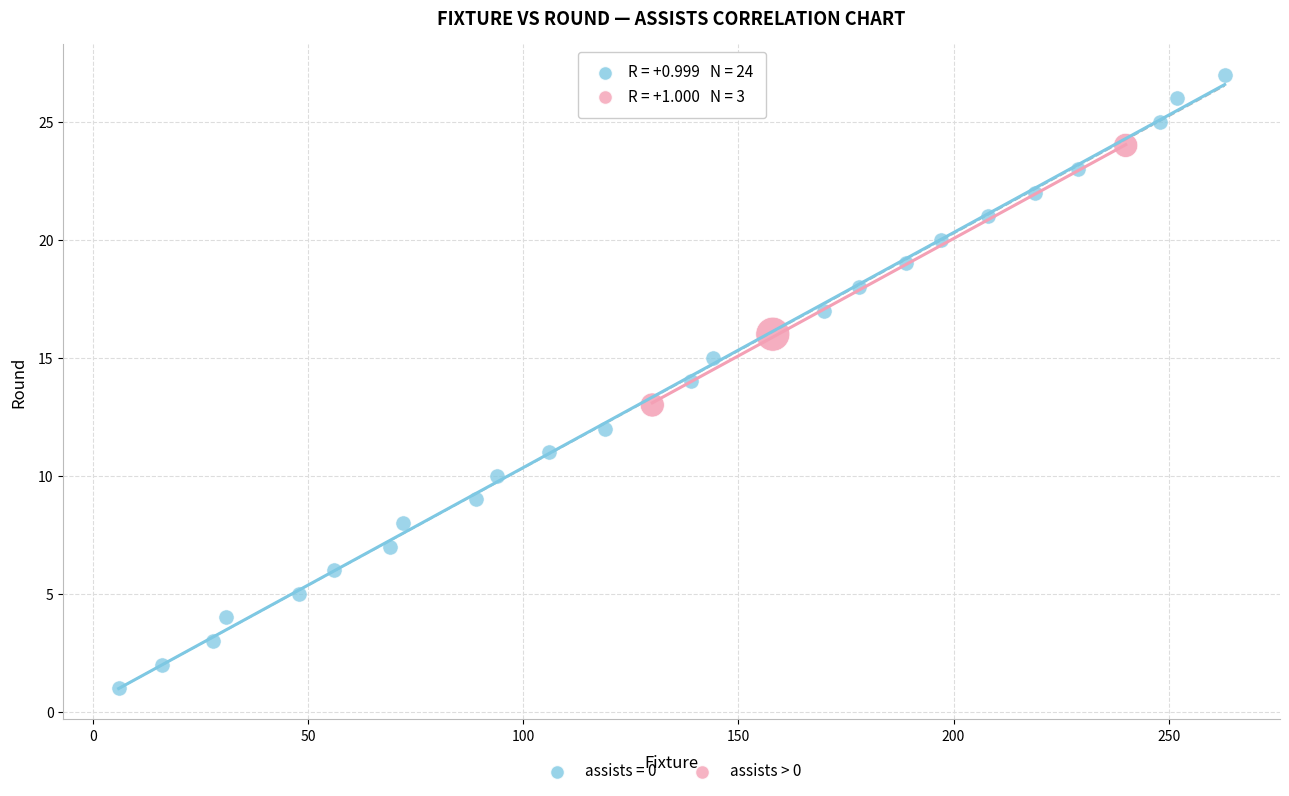

Which series reaches the maximum Y coordinate?

assists = 0